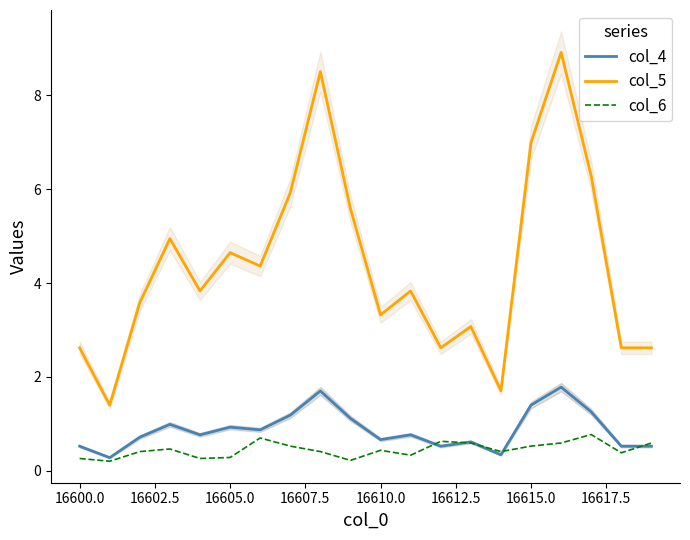

The col_4 series shows 1.4 at 16615.0. True or false?

True